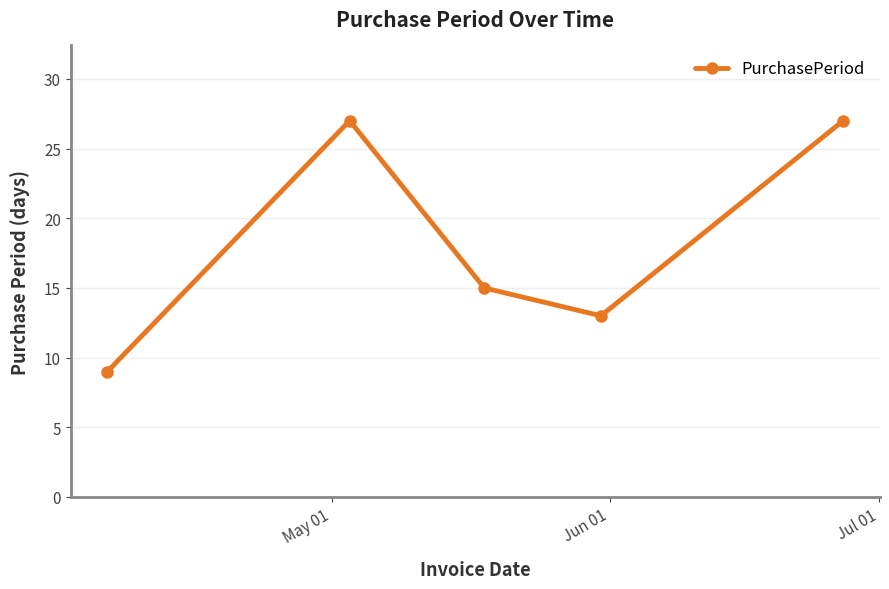

How many points are lower than both their immediate neighbors (excluding endpoints)?

1